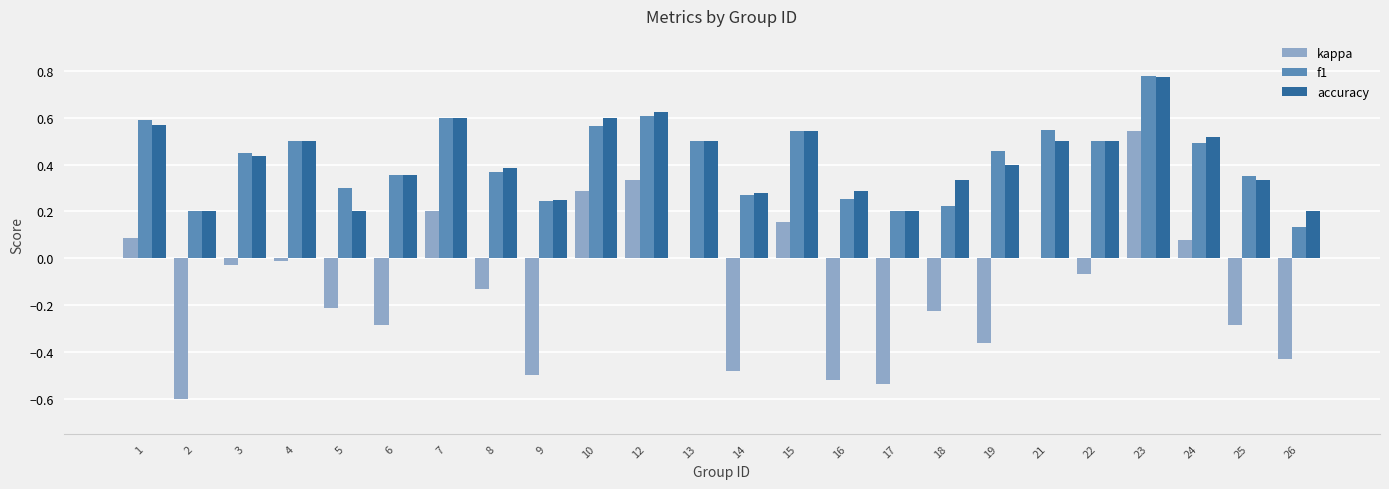

Between 6 and 13, which series saw the biggest shift?

kappa